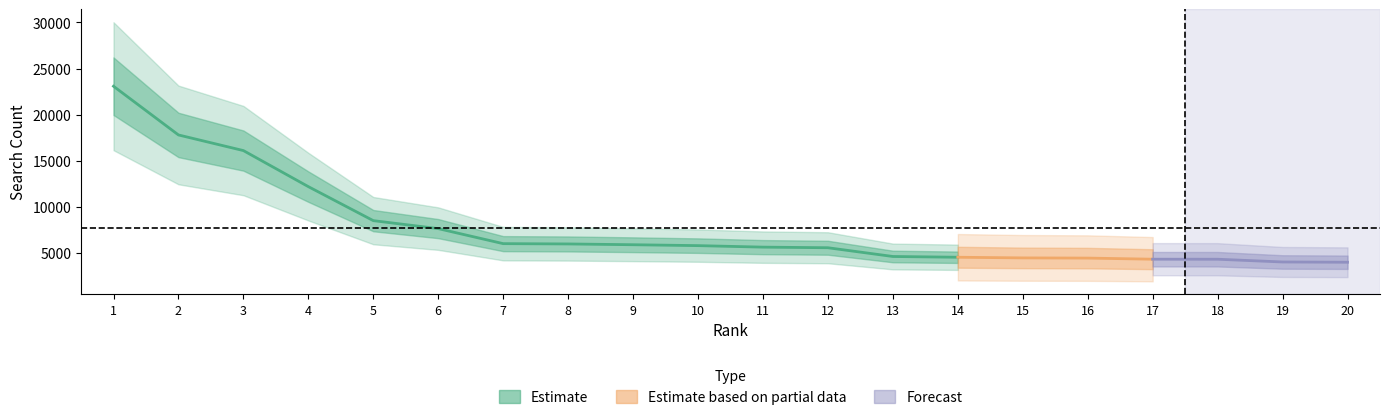

List the labels in order of value, largest first.

1, 2, 3, 4, 5, 6, 7, 8, 9, 10, 11, 12, 13, 14, 15, 16, 17, 18, 19, 20